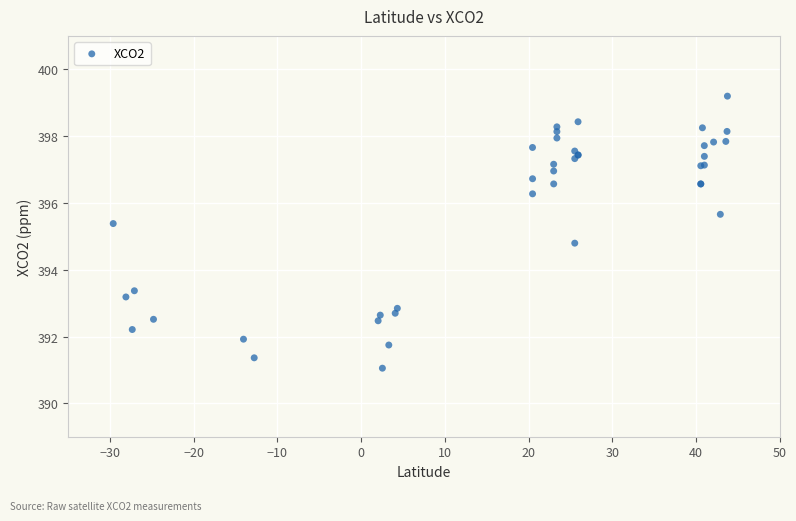

What Y value in the scatter plot is closest to 395?

394.8